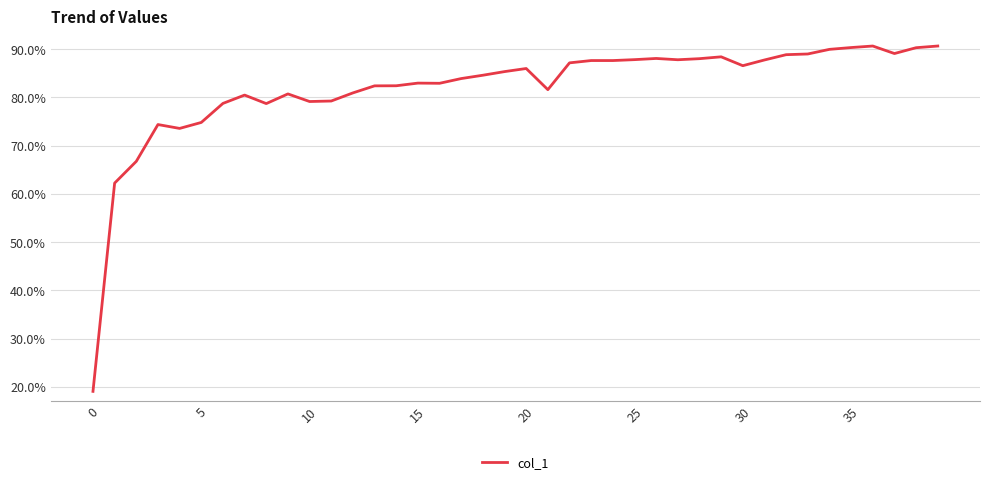

Does the chart have visible grid lines?

Yes